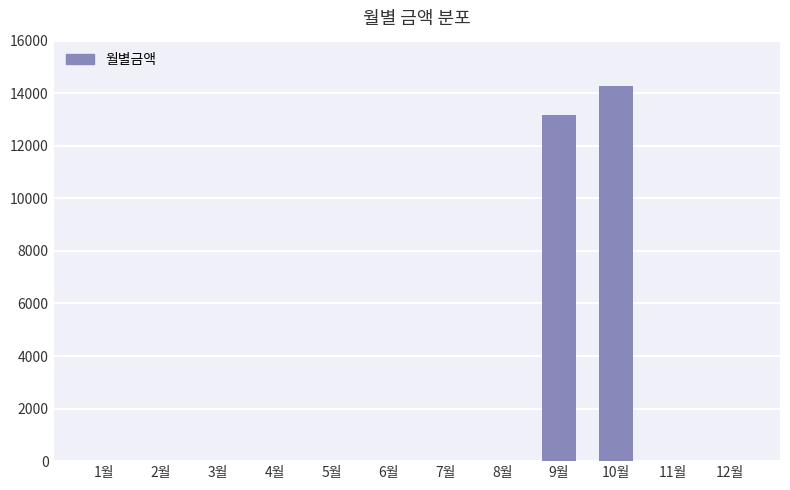

What is the sum of all values?

27430